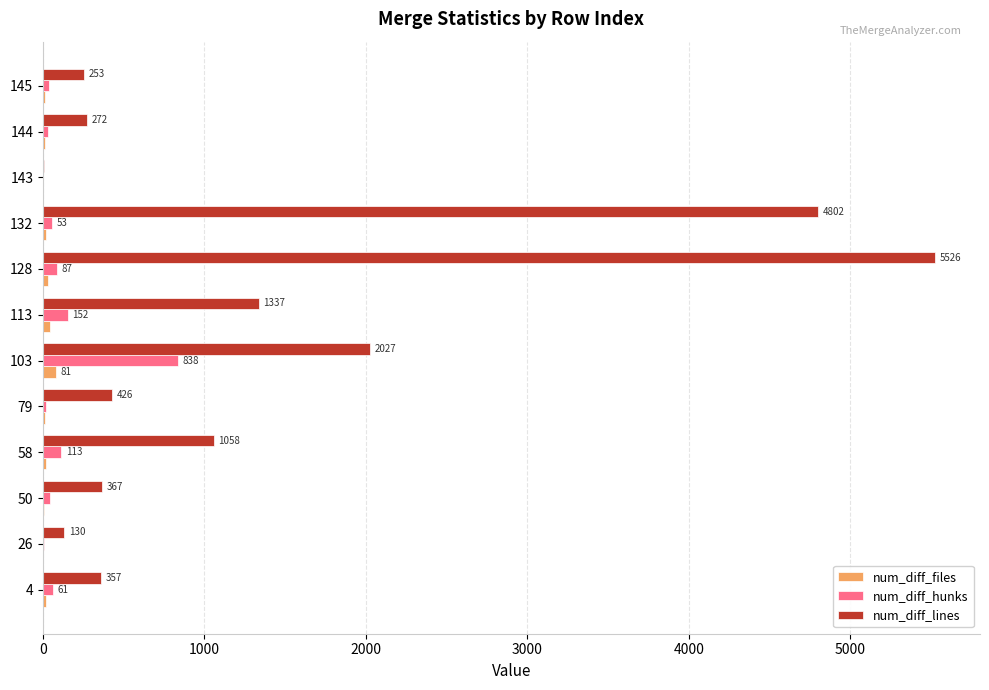

At which category is the sum across all series the highest?

128